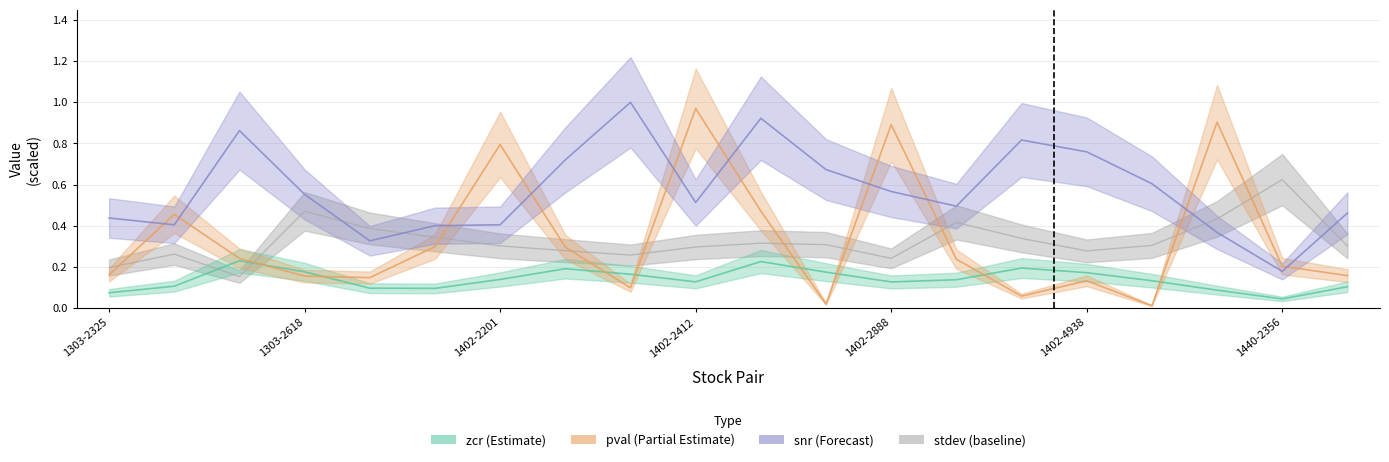

The value of zcr at 1402-2888 is 0.1. True or false?

True